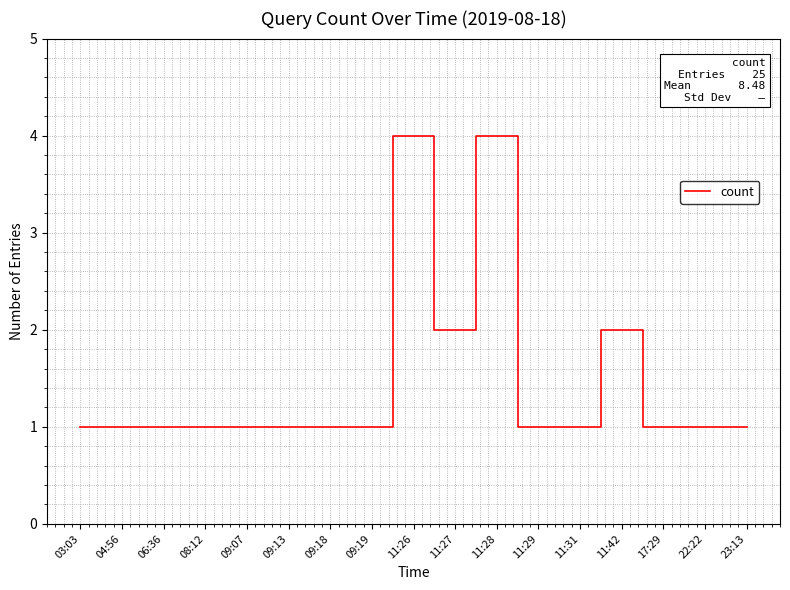

What is the difference between the maximum and minimum values?

3